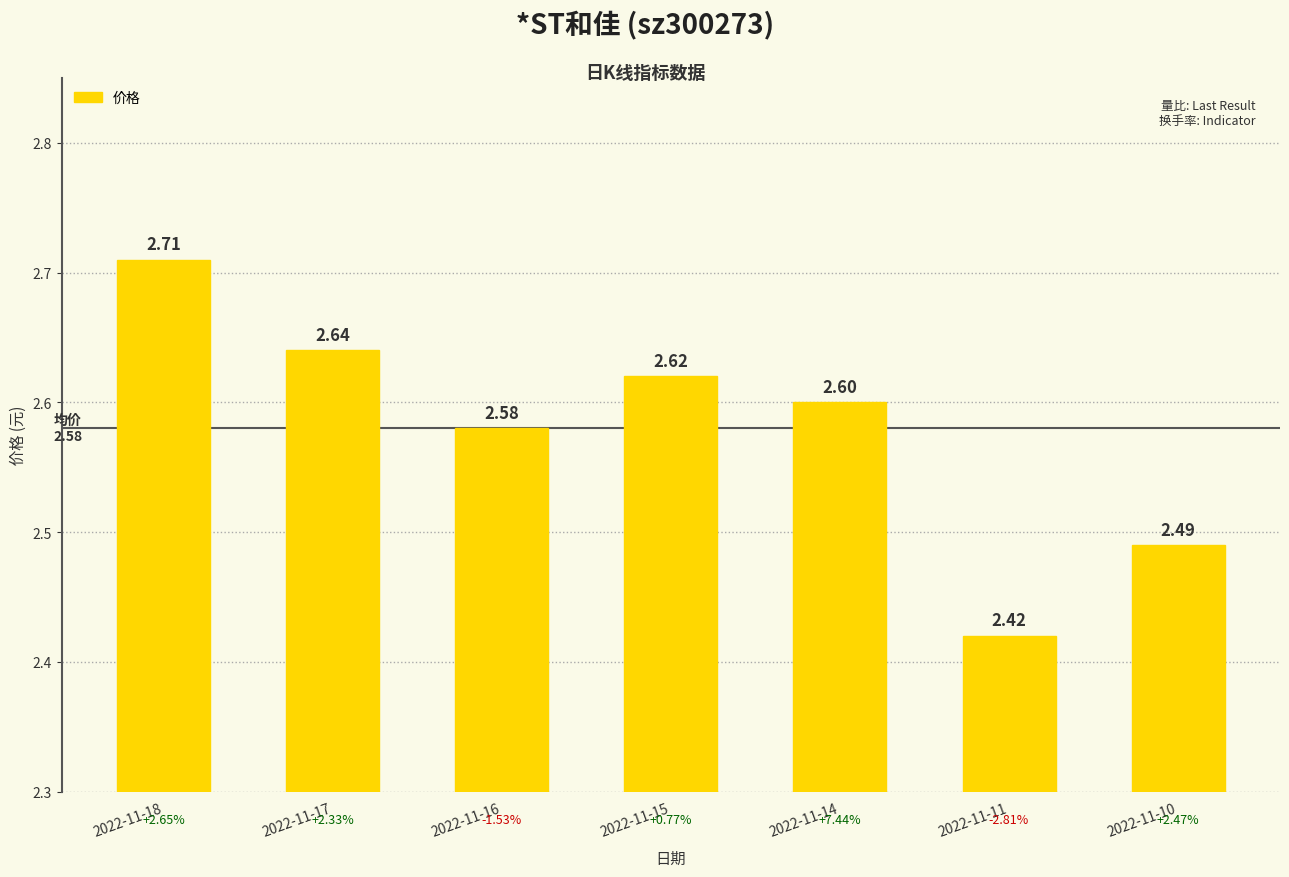

Between 2022-11-14 and 2022-11-17, which is larger?

2022-11-17